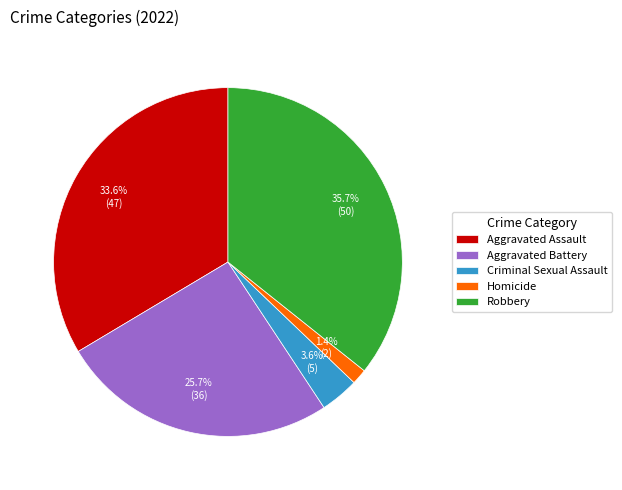

What percentage is the Aggravated Battery slice, to the nearest percent?

26%